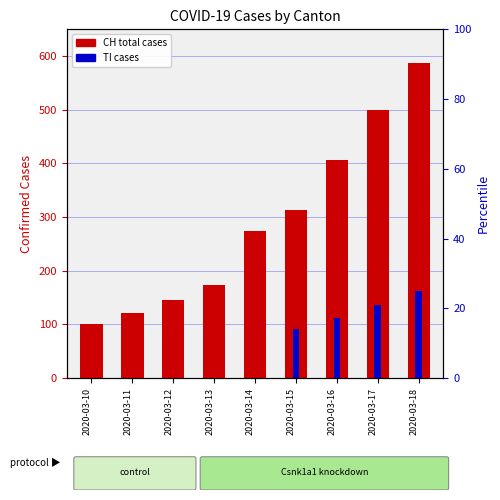

Where is TI cases nearest to the value 81?

2020-03-15